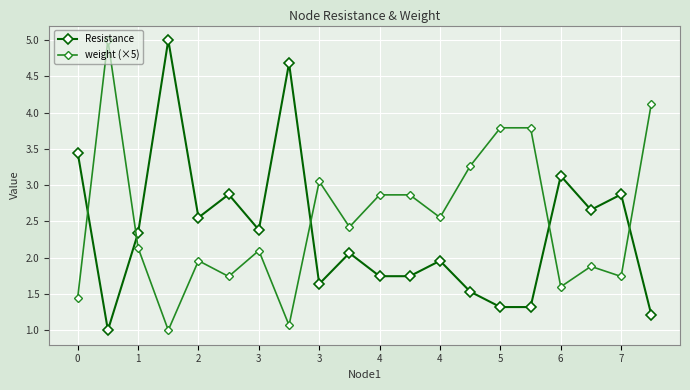

True or false: weight (×5) has more than 1 points higher than both neighbors.

True